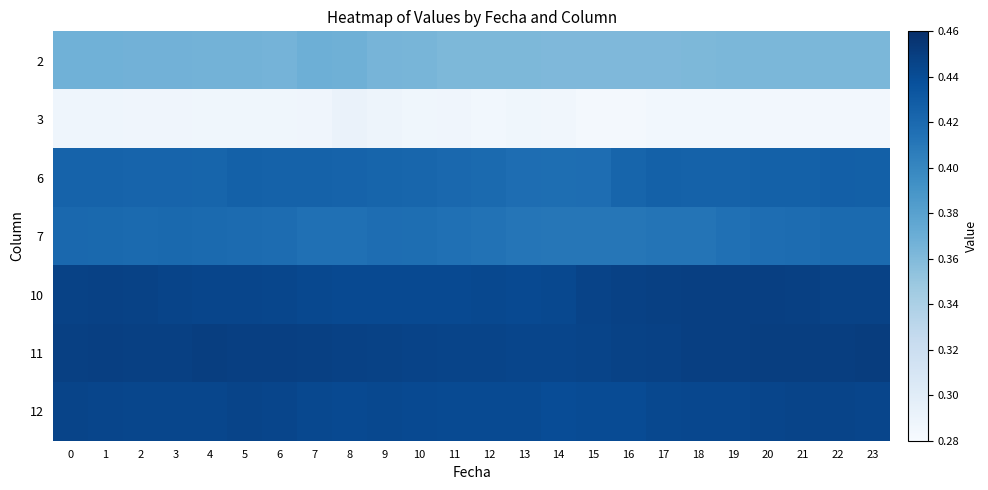

Rank the series at 16 from highest to lowest value.

10, 11, 12, 6, 7, 2, 3